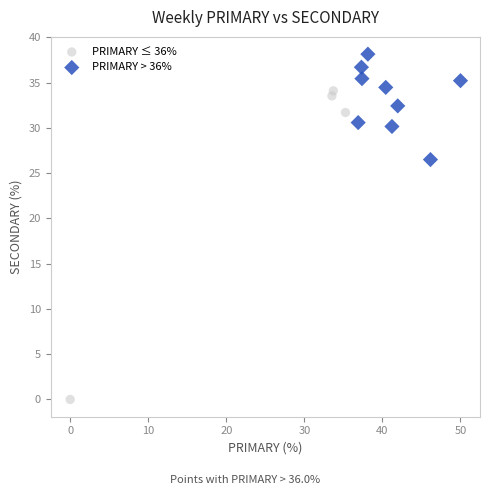

What are all the series names shown in the legend?

PRIMARY ≤ 36%, PRIMARY > 36%